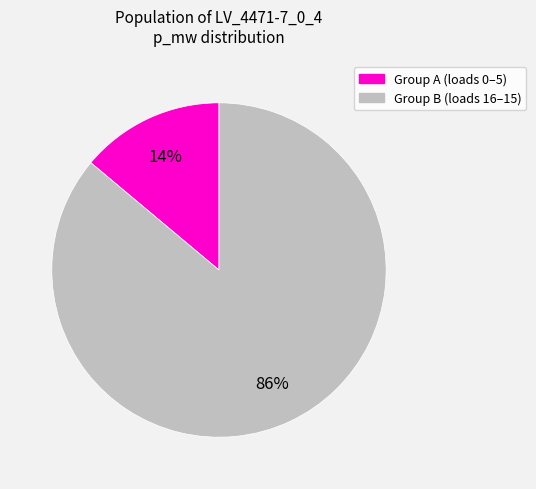

Is there any slice that represents more than half of the pie?

Yes